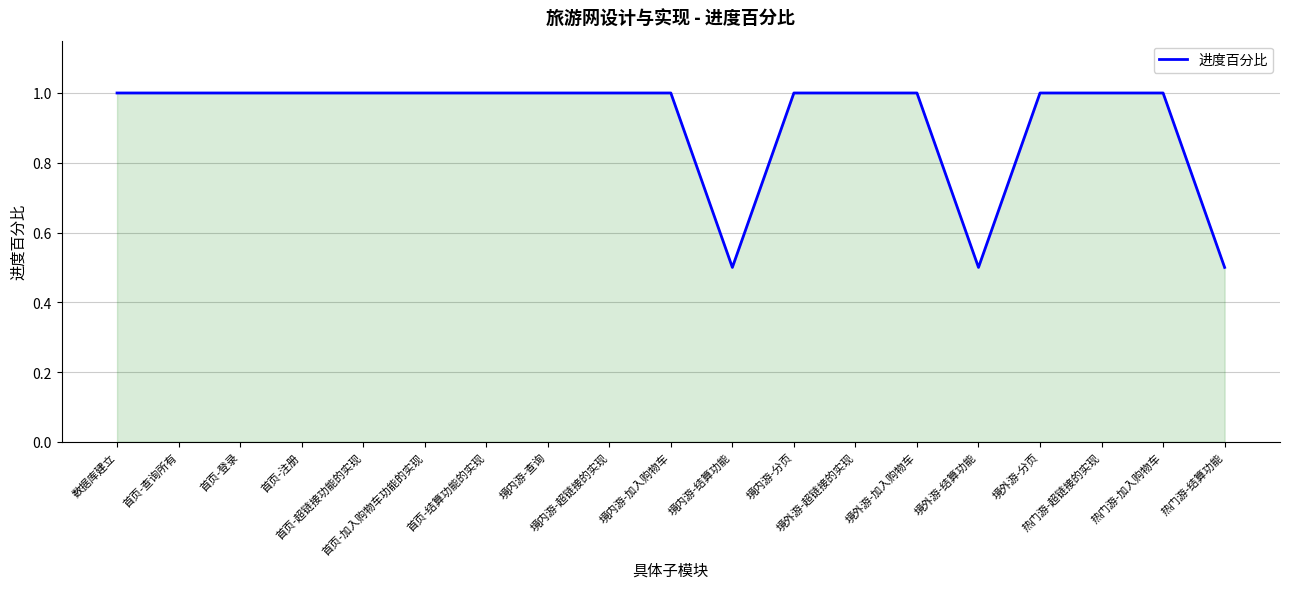

What is the smallest value displayed?

0.5